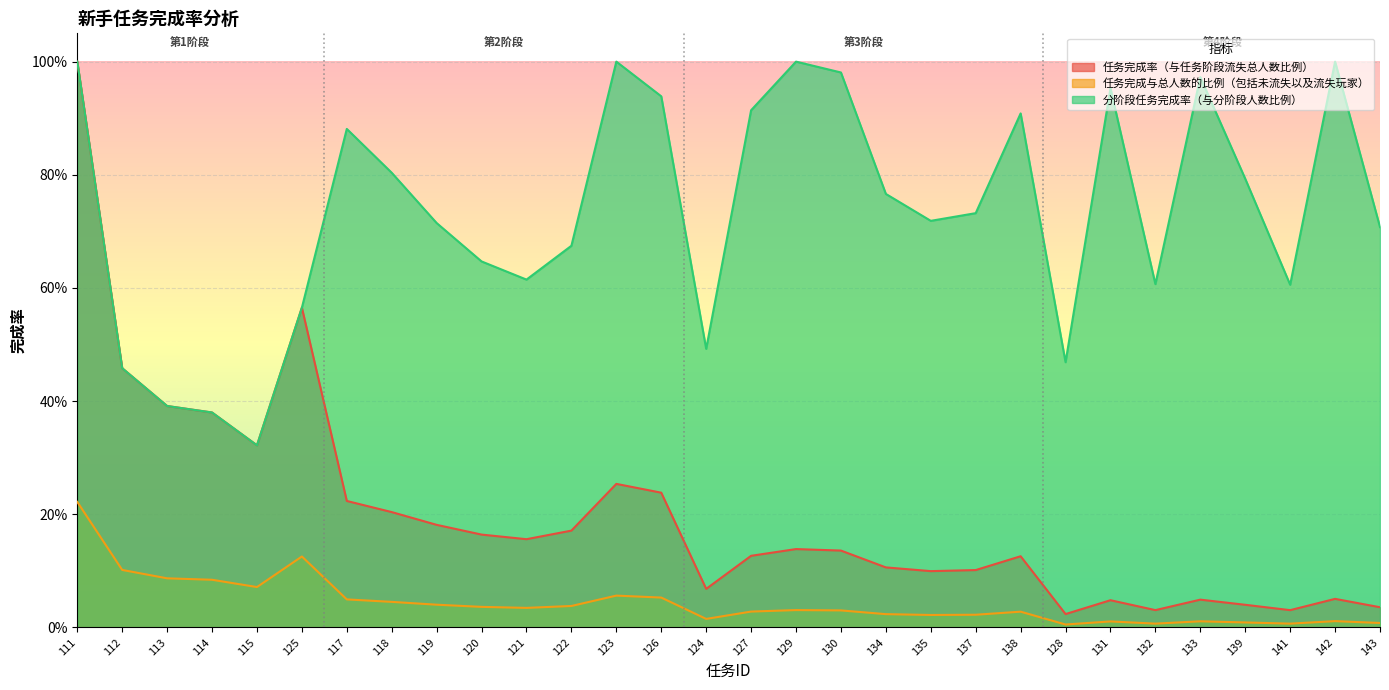

List the series in order of their overall mean, highest first.

分阶段任务完成率（与分阶段人数比例）, 任务完成率（与任务阶段流失总人数比例）, 任务完成与总人数的比例（包括未流失以及流失玩家）